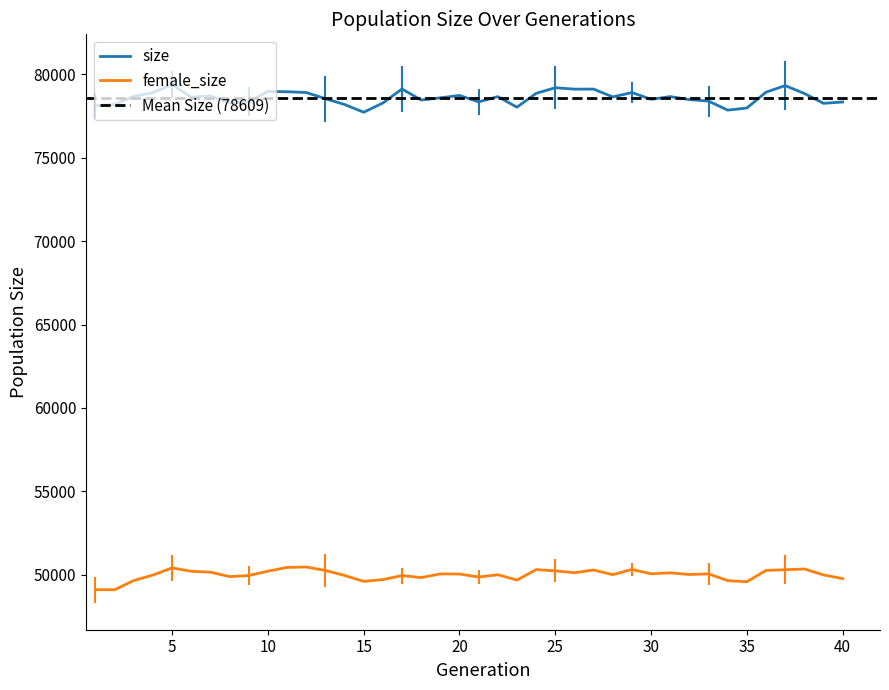

What is the smallest value displayed?

49101